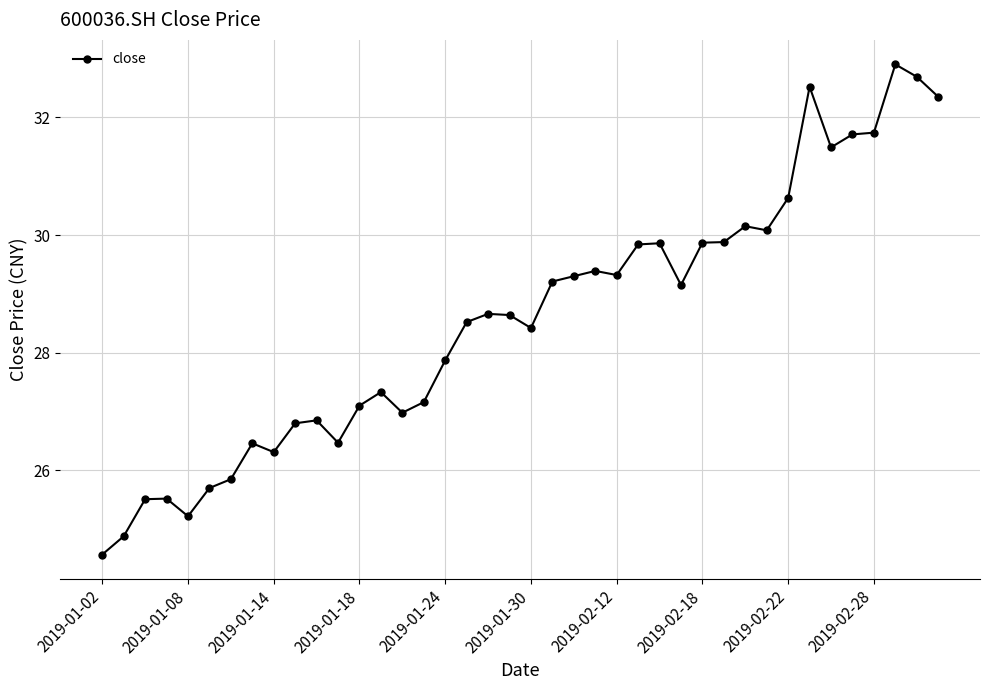

How many values exceed 28?

23